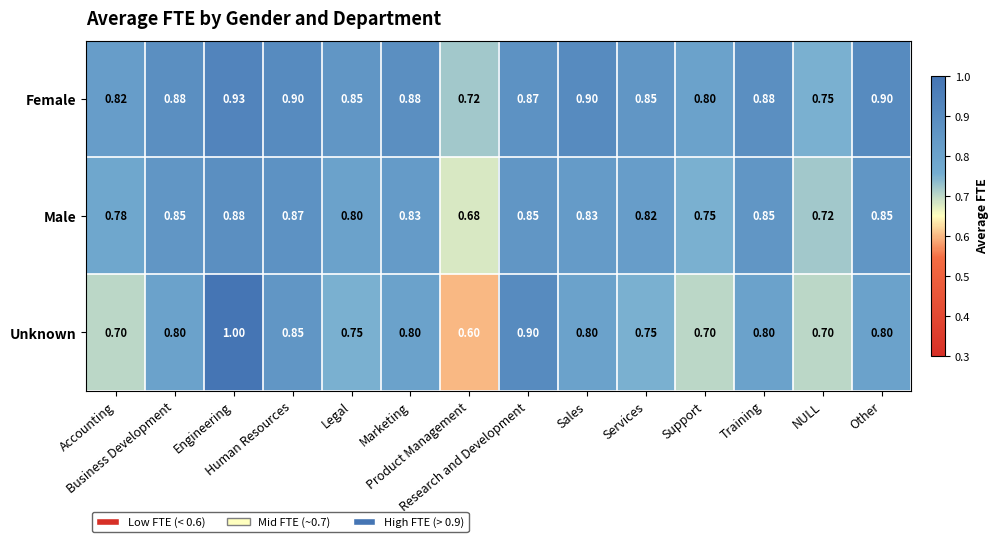

Which series has the largest range (max minus min)?

Unknown